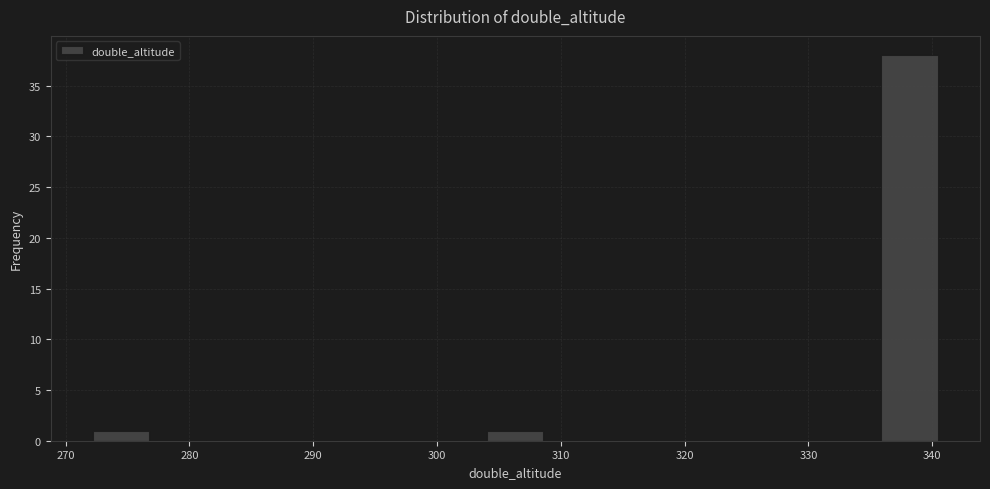

How tall is the bar that spans 304 to 309 on the x-axis? Neither the bar edges nor the heights are printed on the chart, so give them approximately, as read against the axes.

1